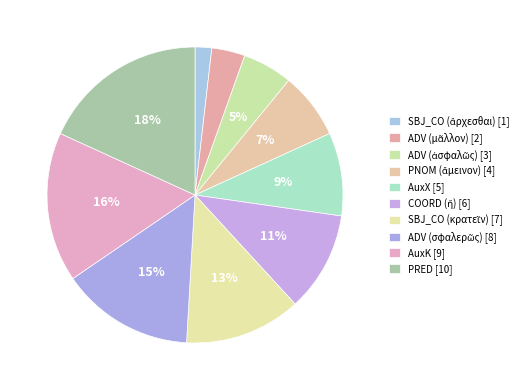

To the nearest percent, what is the average slice percentage?

10%